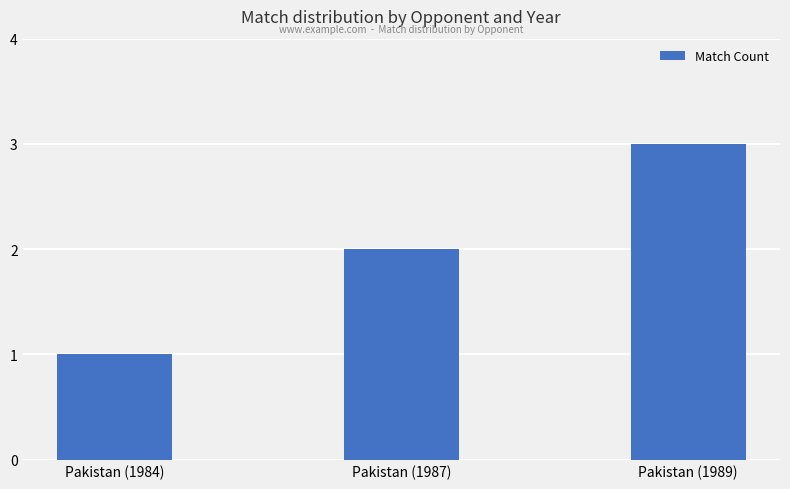

Reading left to right, extract all data points from this chart.

Pakistan (1984)=1	Pakistan (1987)=2	Pakistan (1989)=3